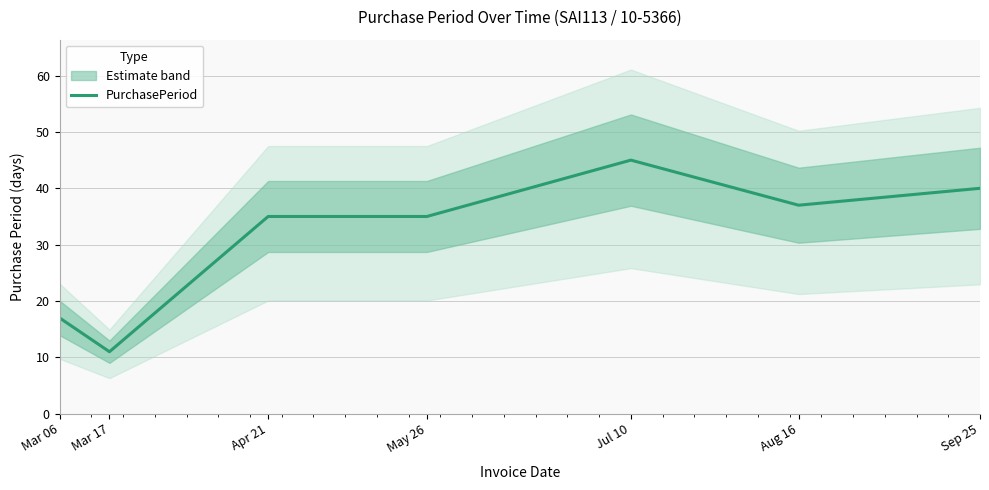

Where does the data first go above 35?

Jul 10